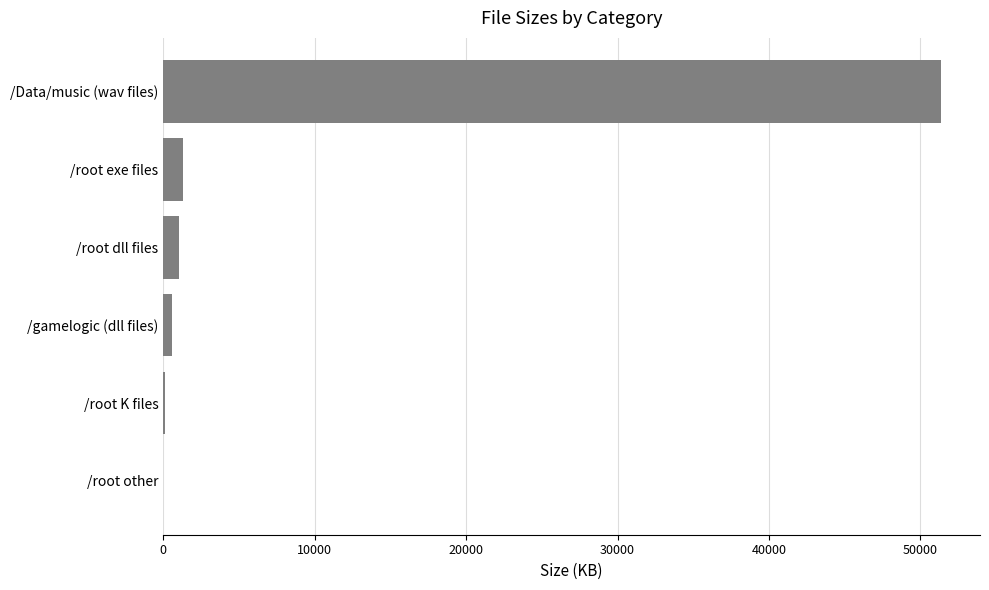

What is the sum of all values?

54437.4